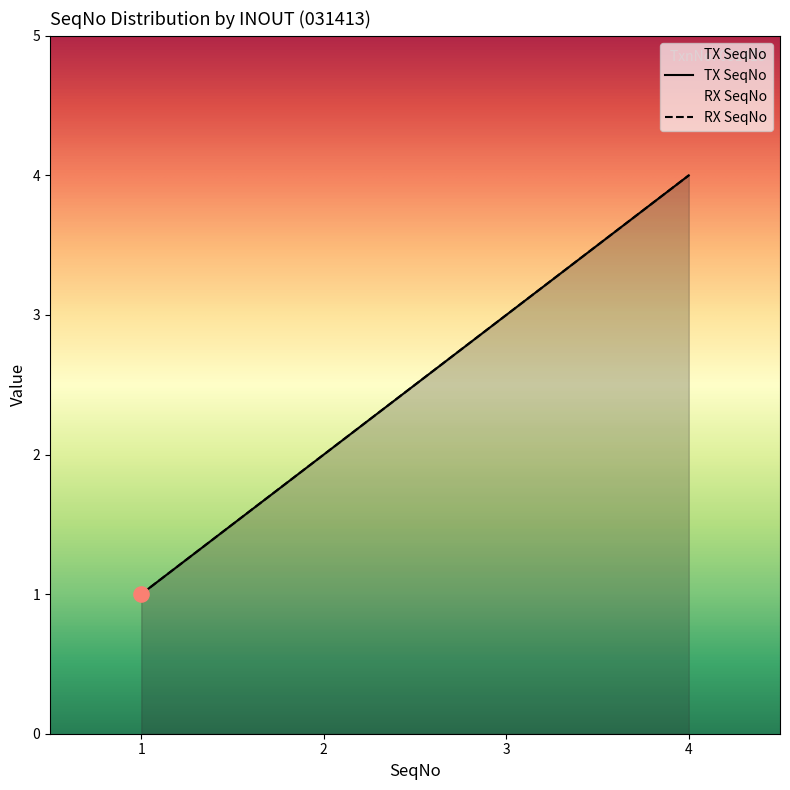

Which series has the largest Y range (max minus min)?

TX SeqNo